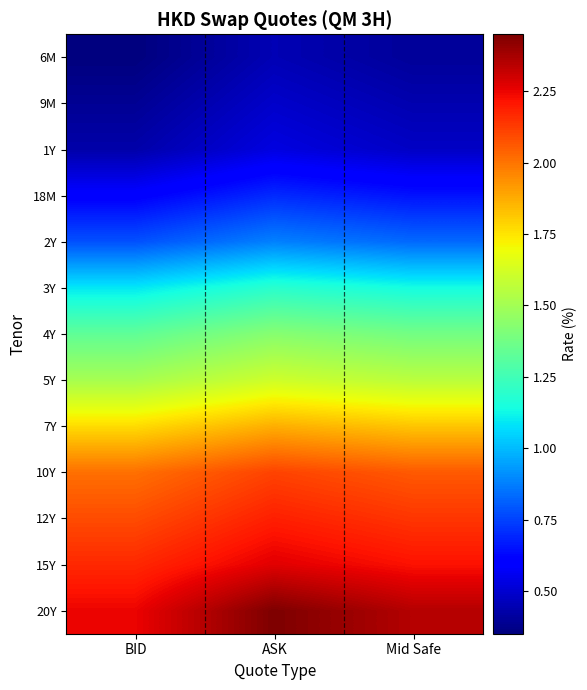

What is the minimum value shown in the chart?

0.4